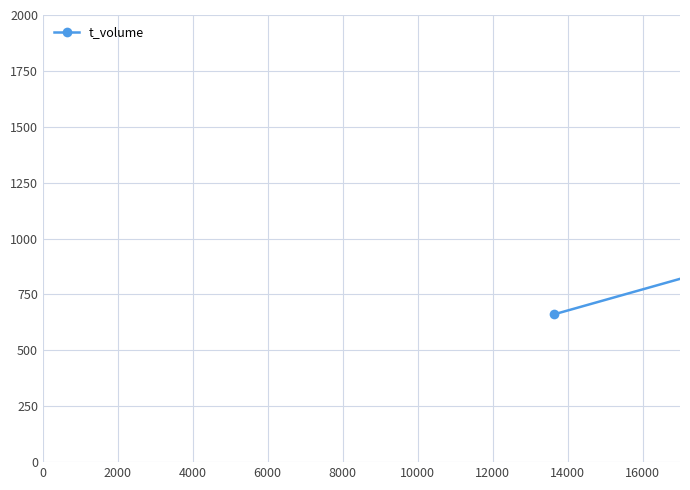

What is the maximum value shown in the chart?

1634